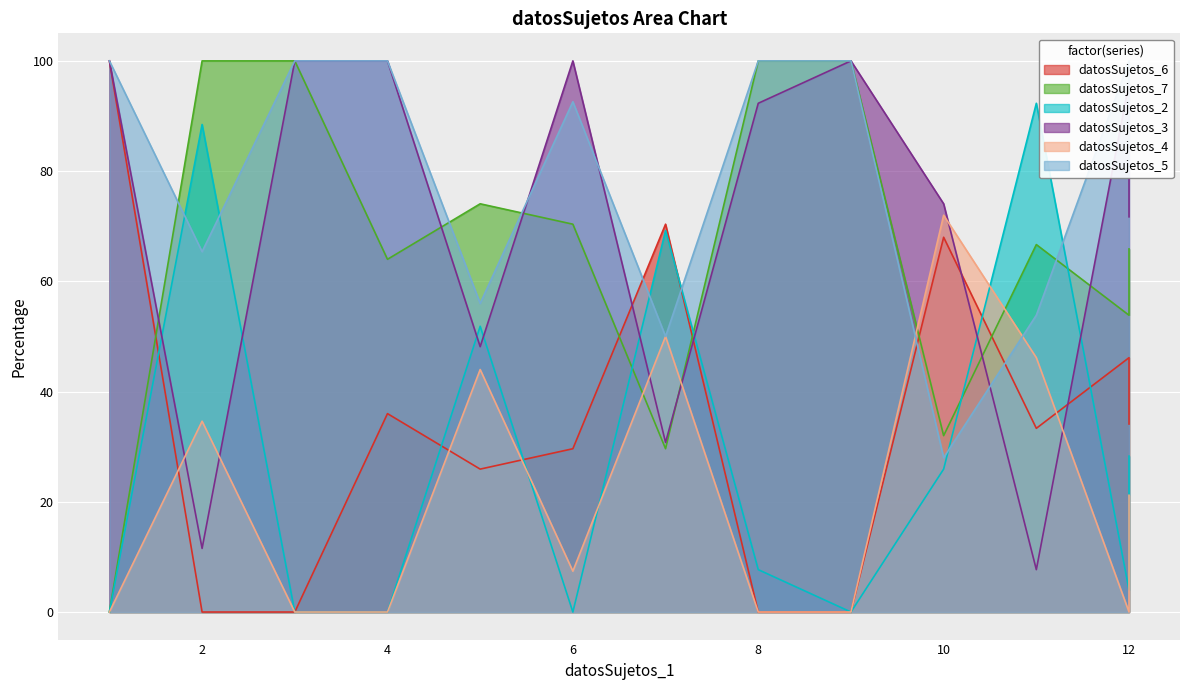

What is the difference between the maximum and minimum values in the datosSujetos_4 series?

72.0